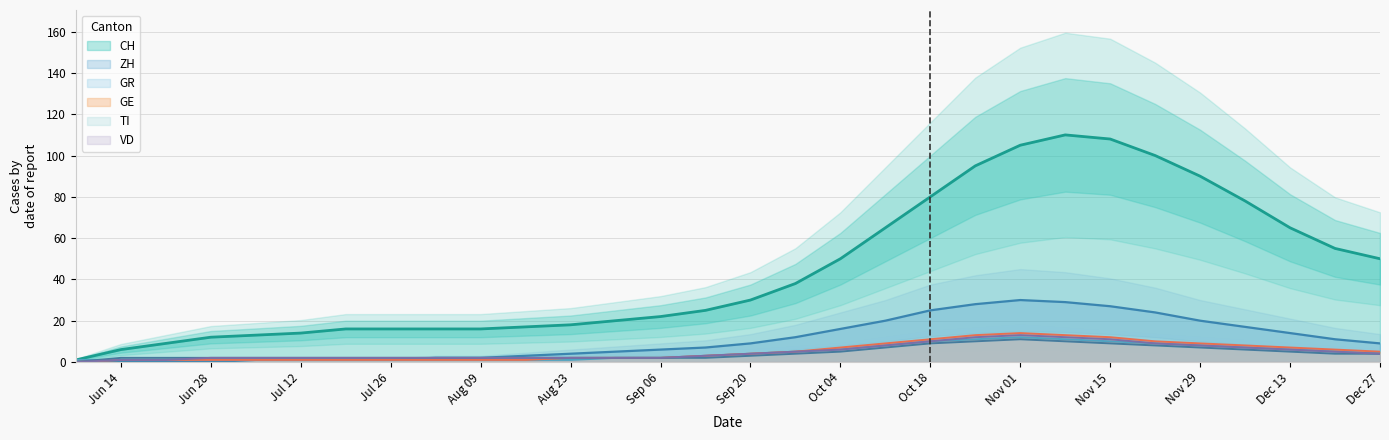

How many positive values does the VD series have?

29